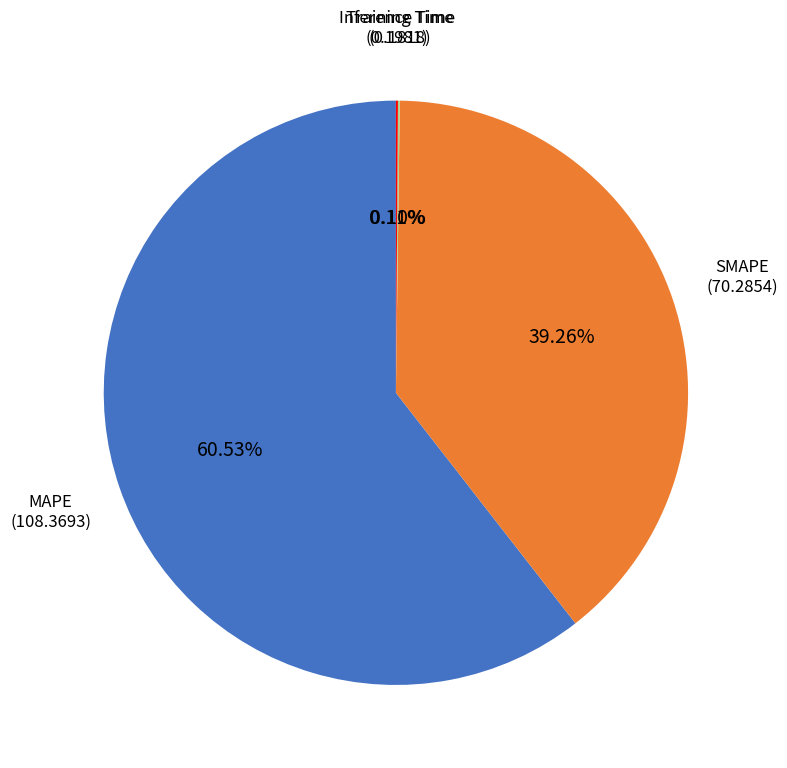

Is there any slice that represents more than half of the pie?

Yes